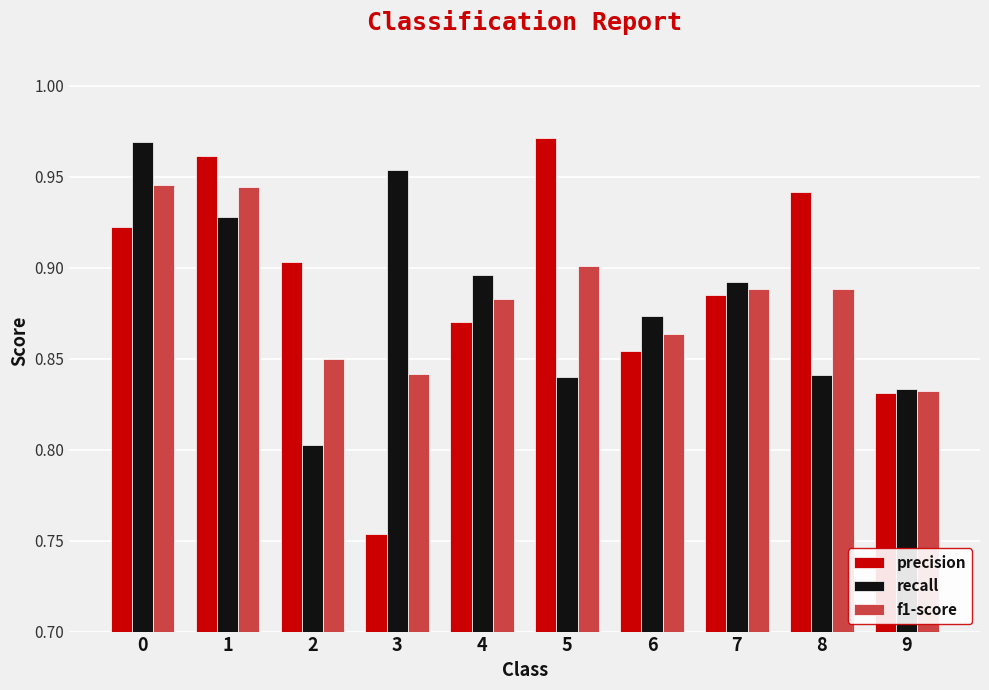

What is the difference between the recall values at 0 and 4?

0.1